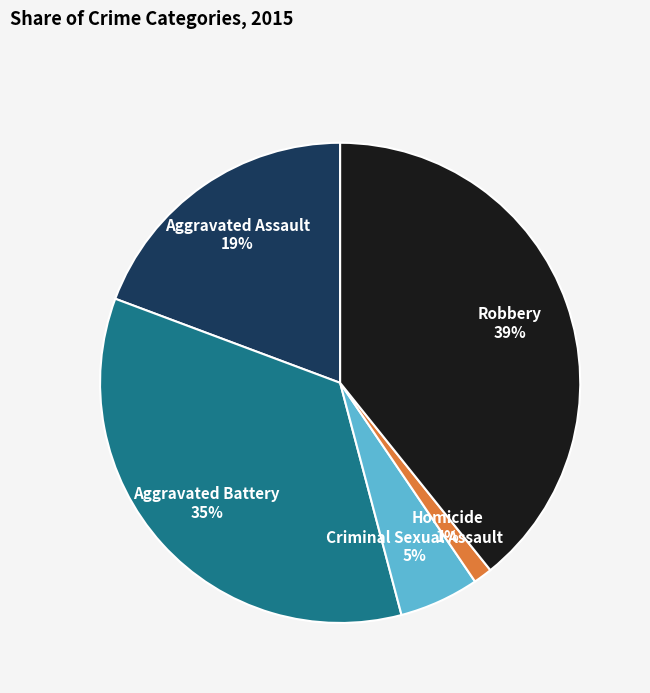

True or false: Aggravated Assault accounts for 29% of the total.

False